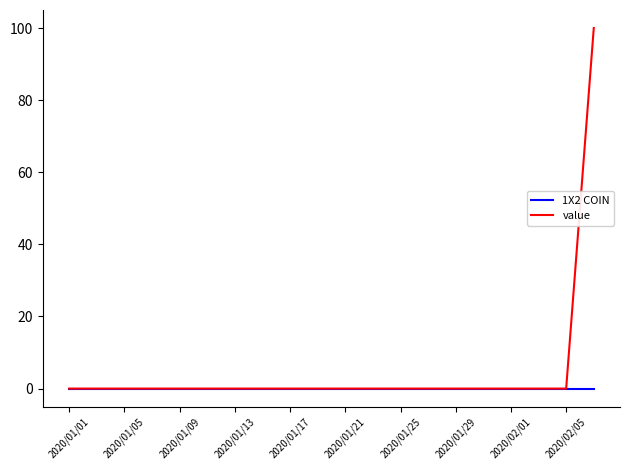

What are all the series names shown in the legend?

1X2 COIN, value